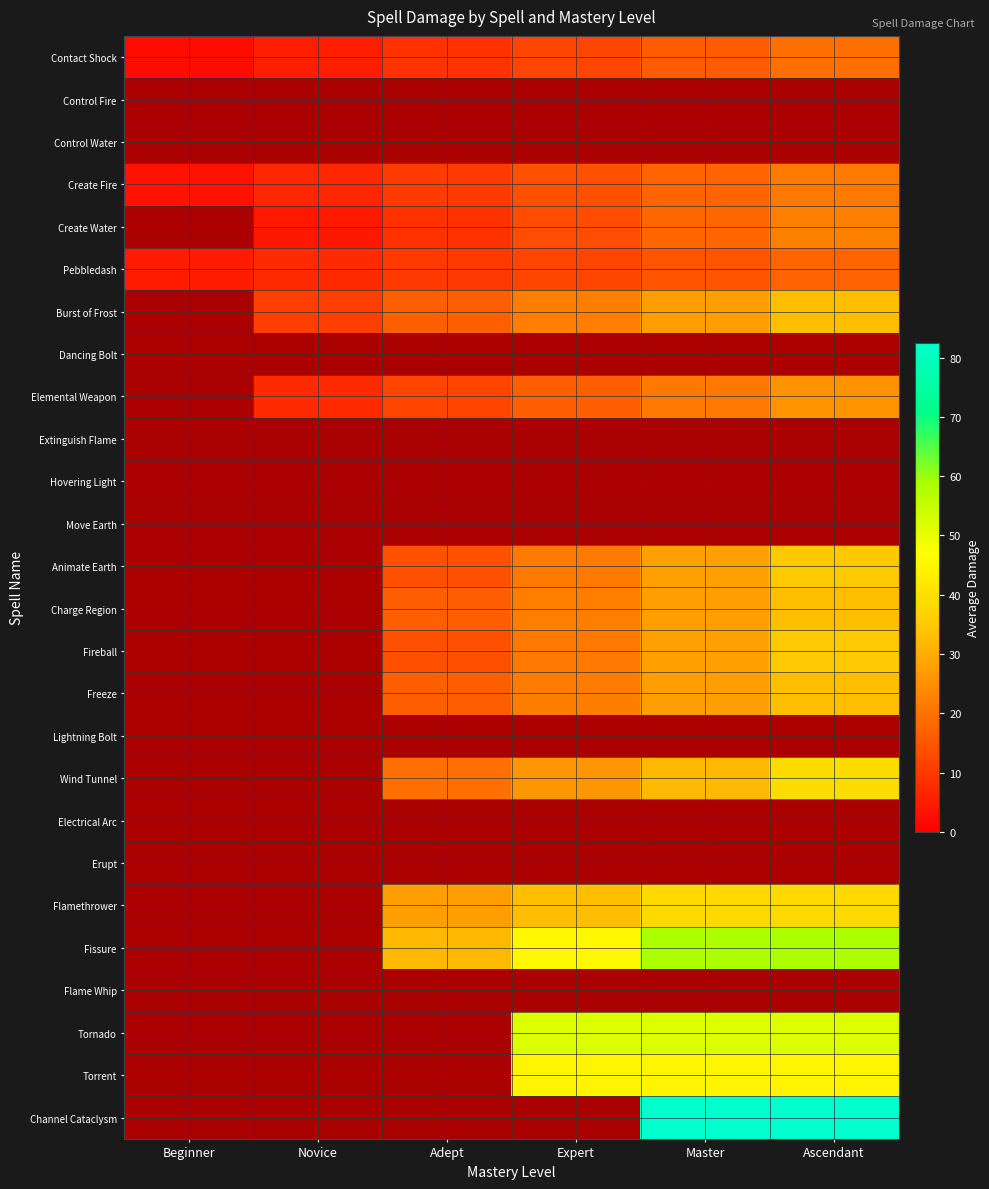

At which label does Fissure first exceed 45?

Expert